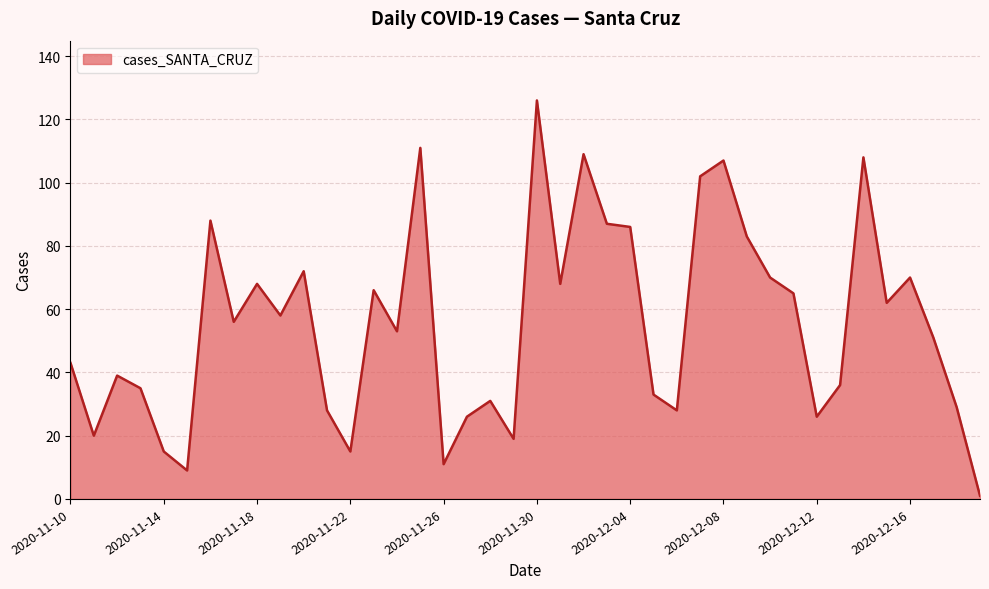

What is the difference between the maximum and minimum values?

125